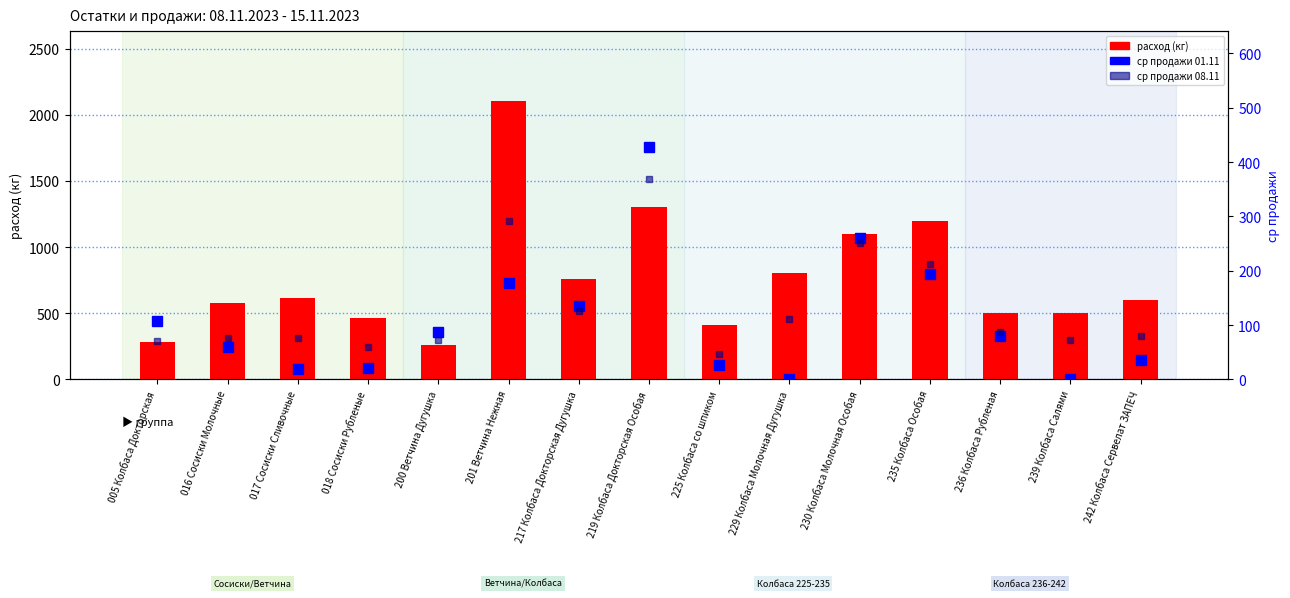

Which series changed the most between 217 Колбаса Докторская Дугушка and 229 Колбаса Молочная Дугушка?

ср 01.11